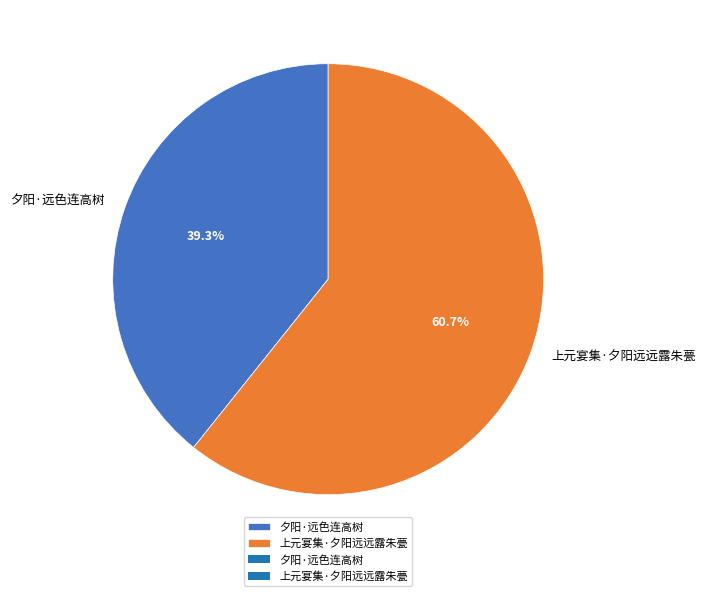

Count the number of slices in the pie.

2